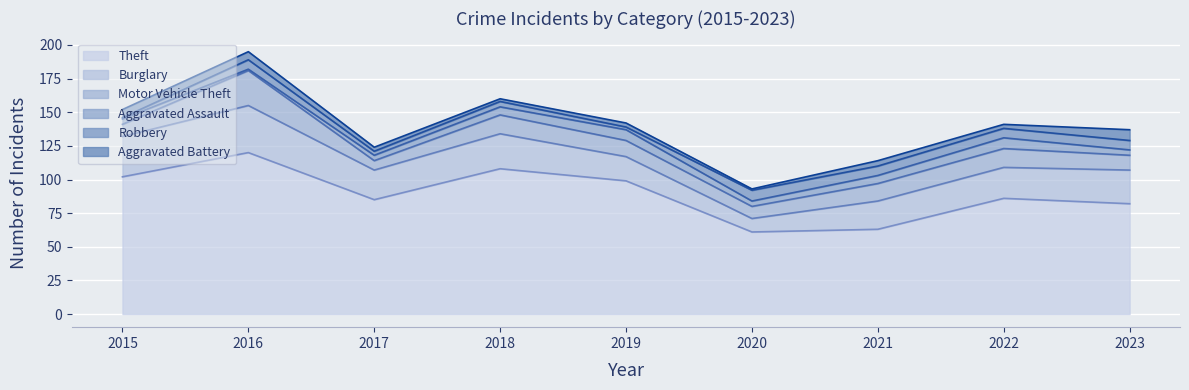

What is the sum of the Theft values at 2022 and 2017?

171